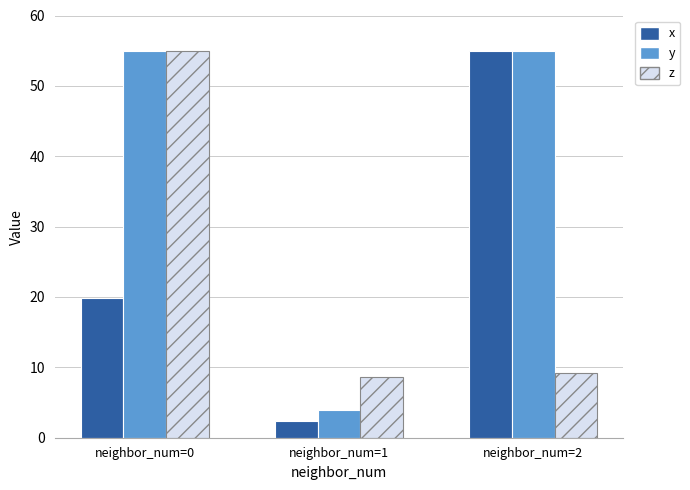

What is the difference between the maximum and second lowest values in the x series?

35.2